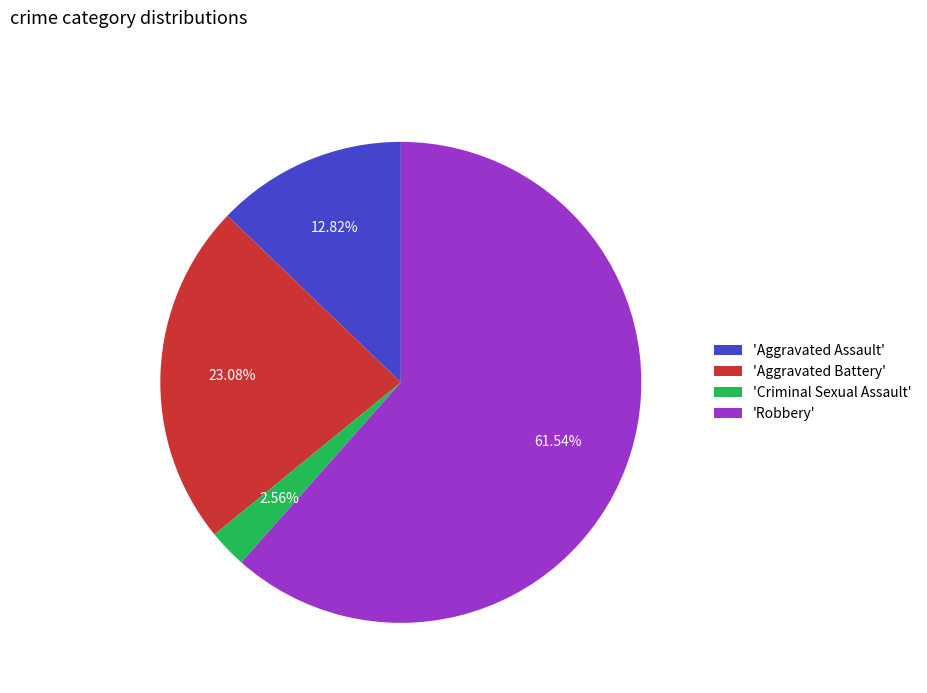

Rank the categories by value from highest to lowest.

'Robbery', 'Aggravated Battery', 'Aggravated Assault', 'Criminal Sexual Assault'